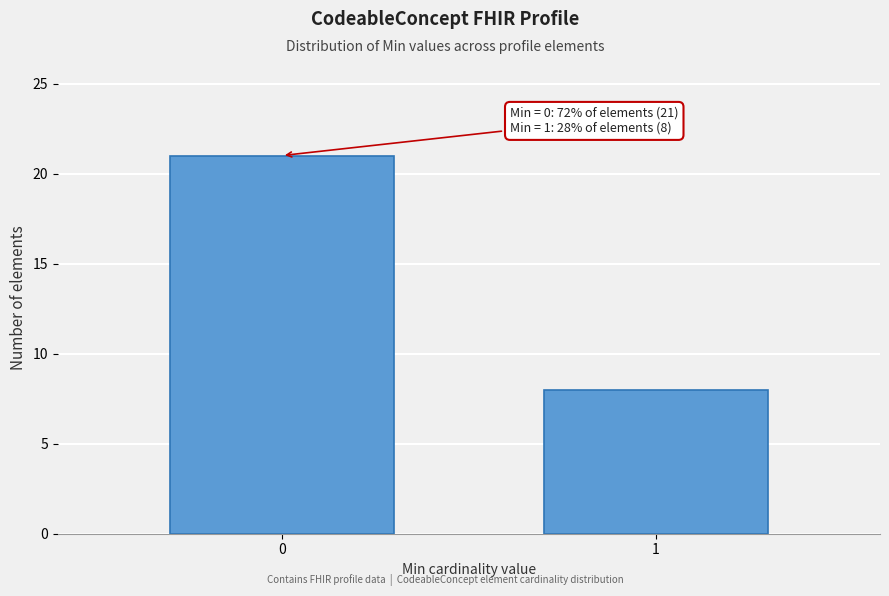

Reading left to right, what are all the values shown in this chart?

0=21	1=8